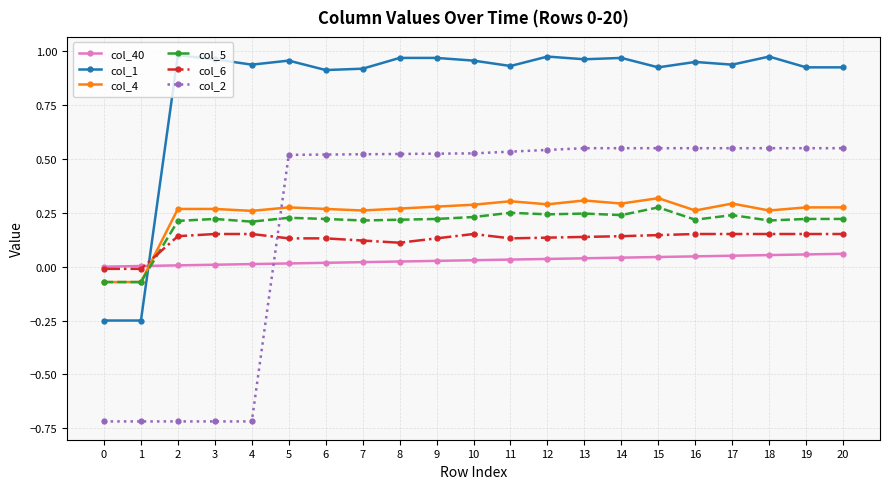

Which series has the widest spread of values?

col_2